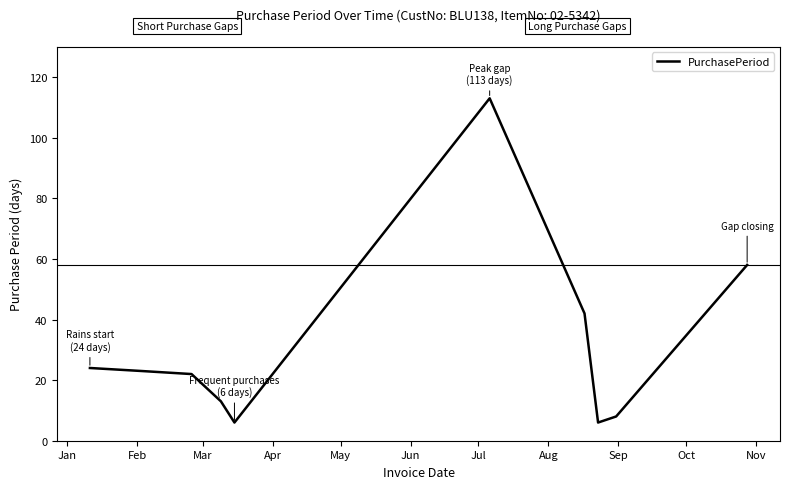

What is the maximum value shown in the chart?

113